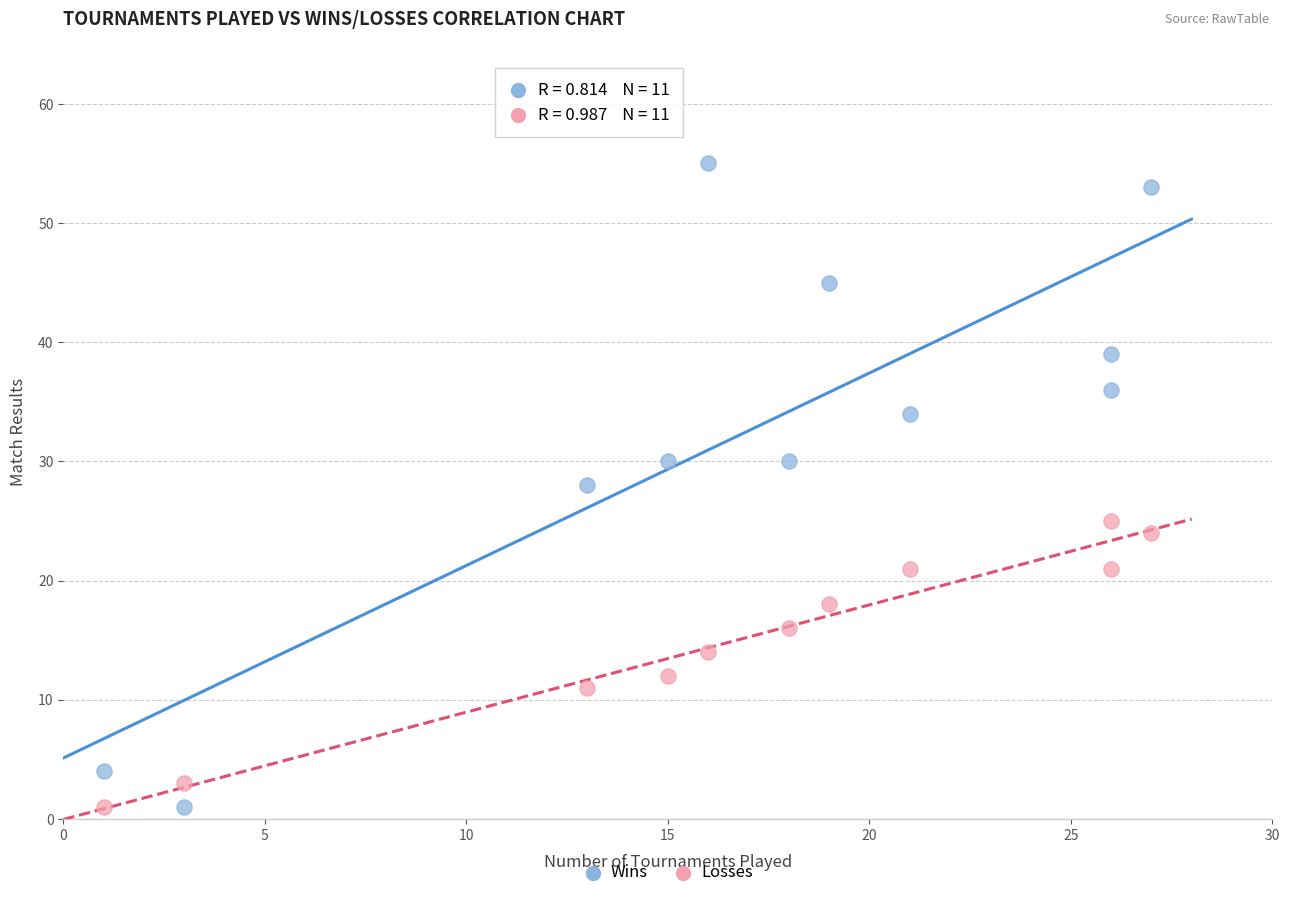

What are all the series names shown in the legend?

Wins, Losses